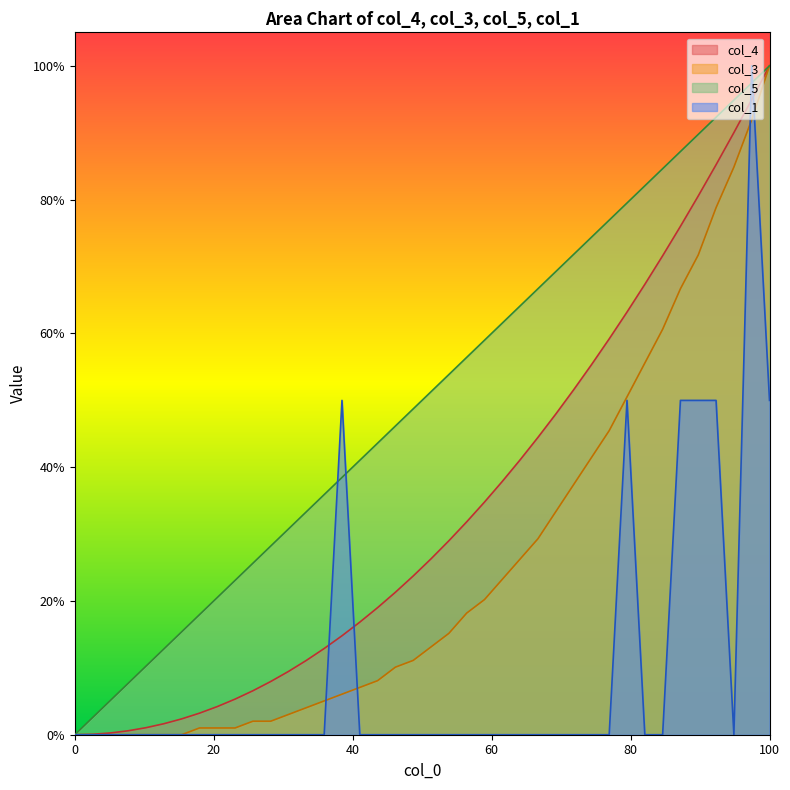

How many distinct data groups are displayed?

4